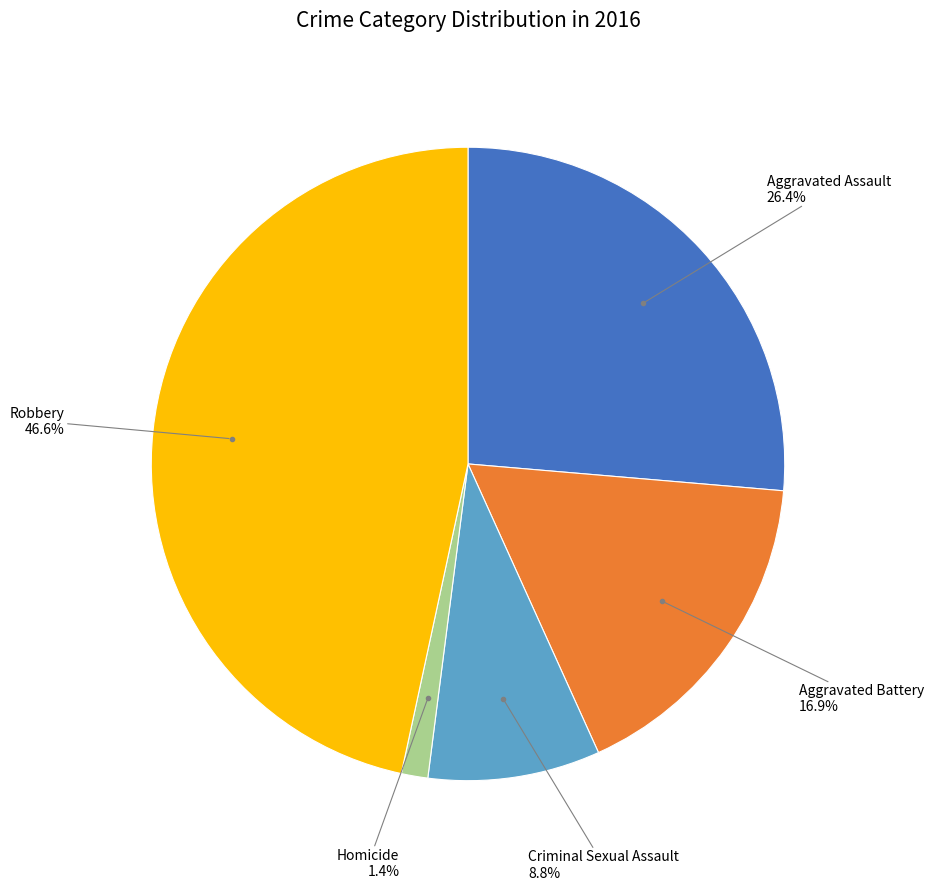

Is there any slice that represents more than half of the pie?

No